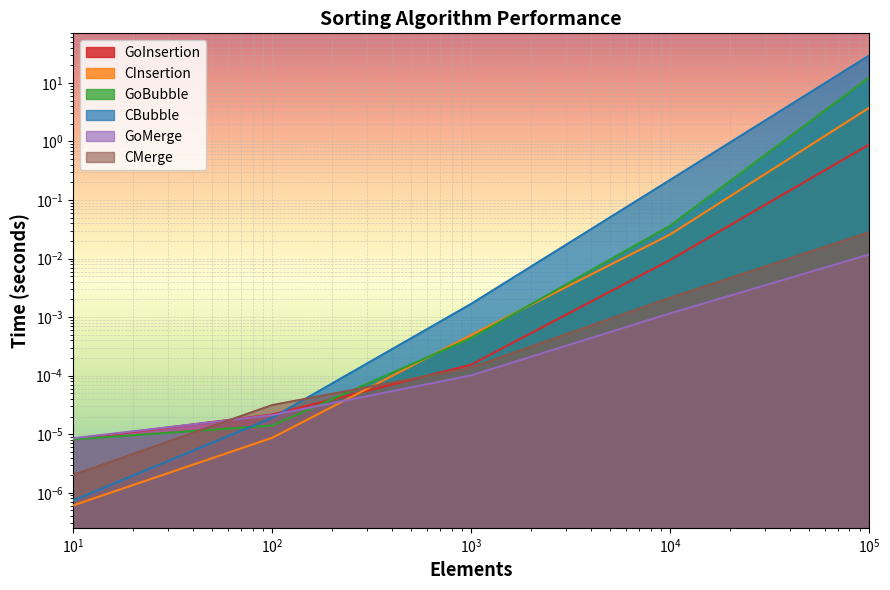

Reading left to right, what are all the values shown in this chart?

GoInsertion: 0.0	0.0	0.0	0.0	0.9
CInsertion: 0.0	0.0	0.0	0.0	3.7
GoBubble: 0.0	0.0	0.0	0.0	12.2
CBubble: 0.0	0.0	0.0	0.2	29.0
GoMerge: 0.0	0.0	0.0	0.0	0.0
CMerge: 0.0	0.0	0.0	0.0	0.0